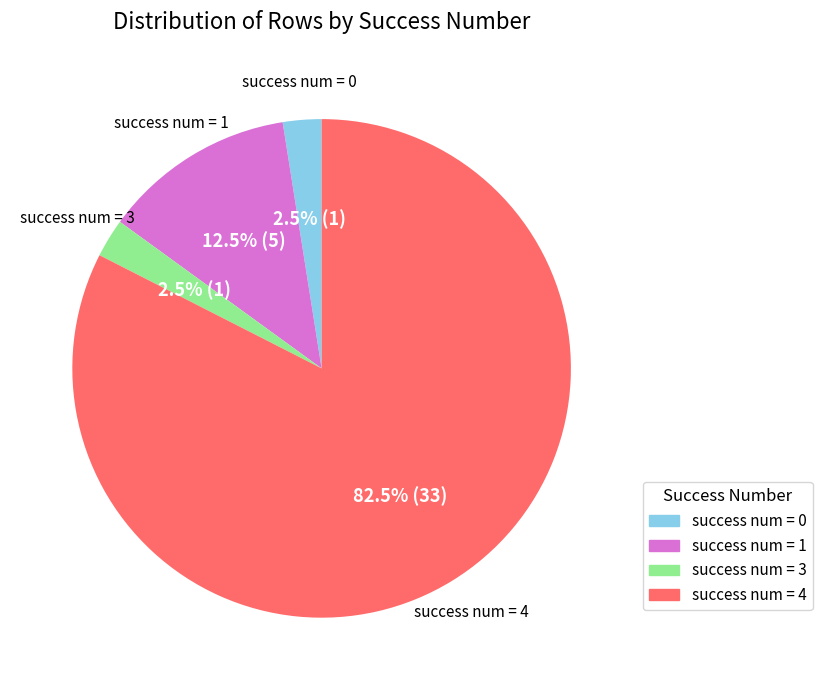

Is there a majority slice in this chart?

Yes